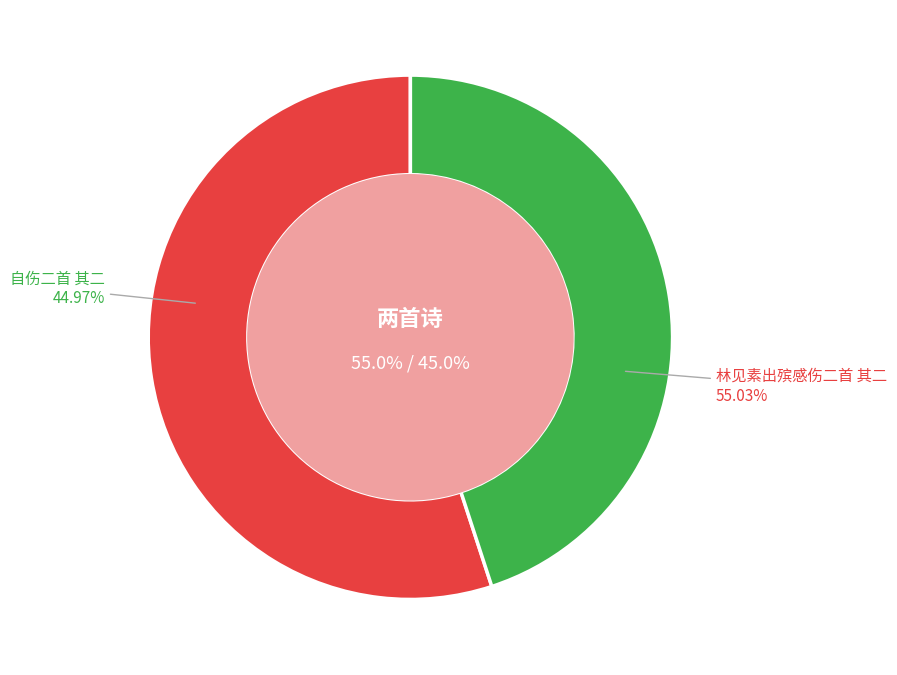

Do 林见素出殡感伤二首 其二 and 自伤二首 其二 together represent more than half of the pie?

Yes